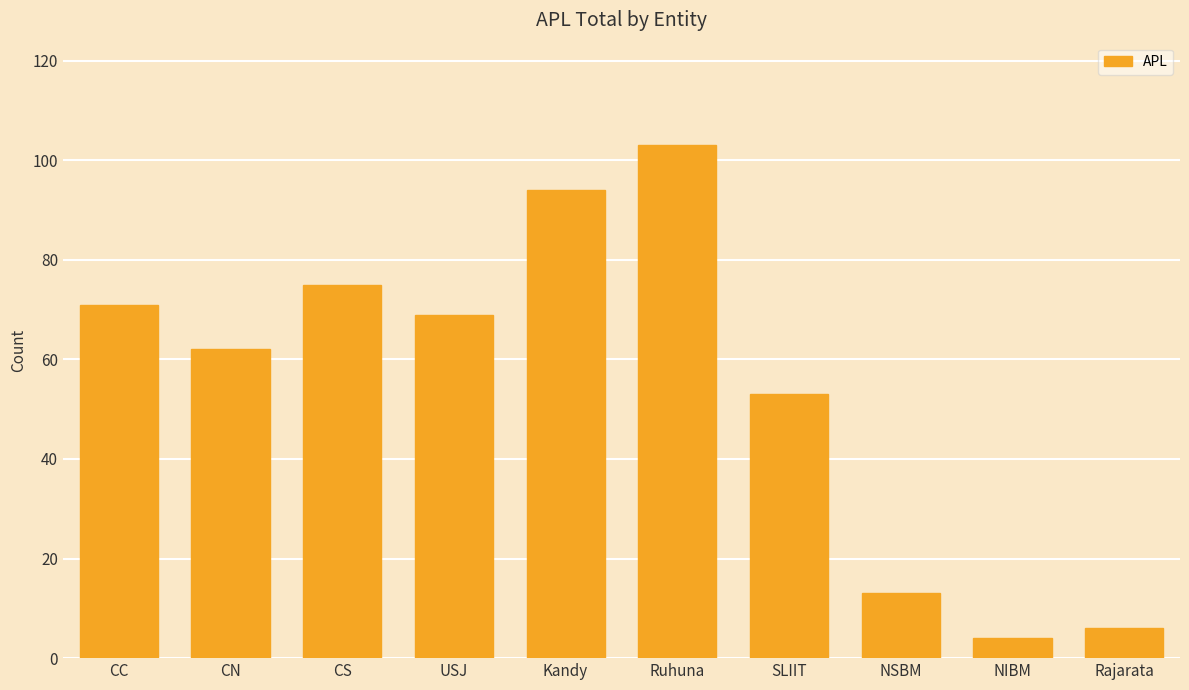

Reading left to right, extract all data points from this chart.

71	62	75	69	94	103	53	13	4	6